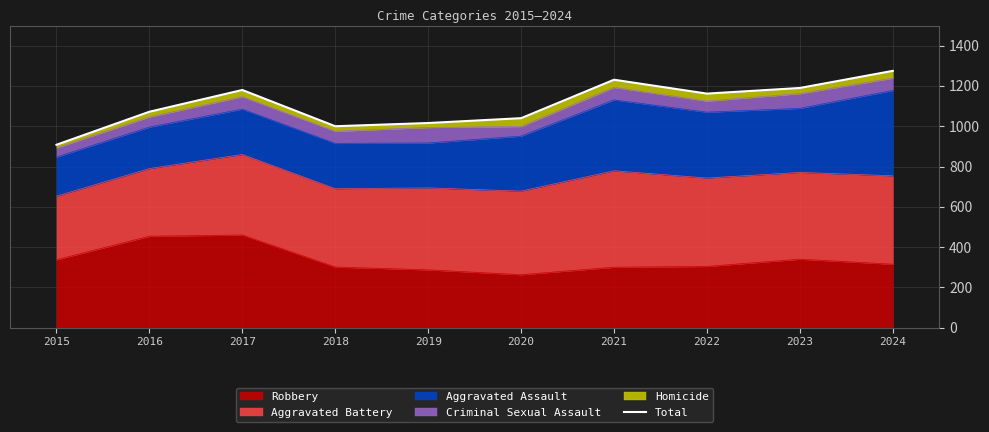

What is the difference between the maximum and second lowest values?

275